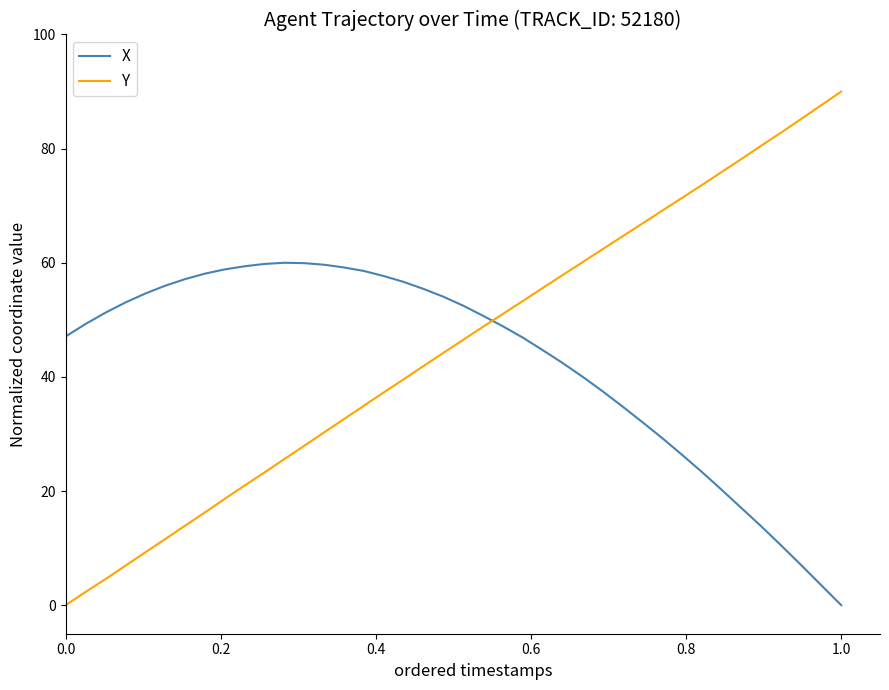

How many intersections are there between Y and X?

1